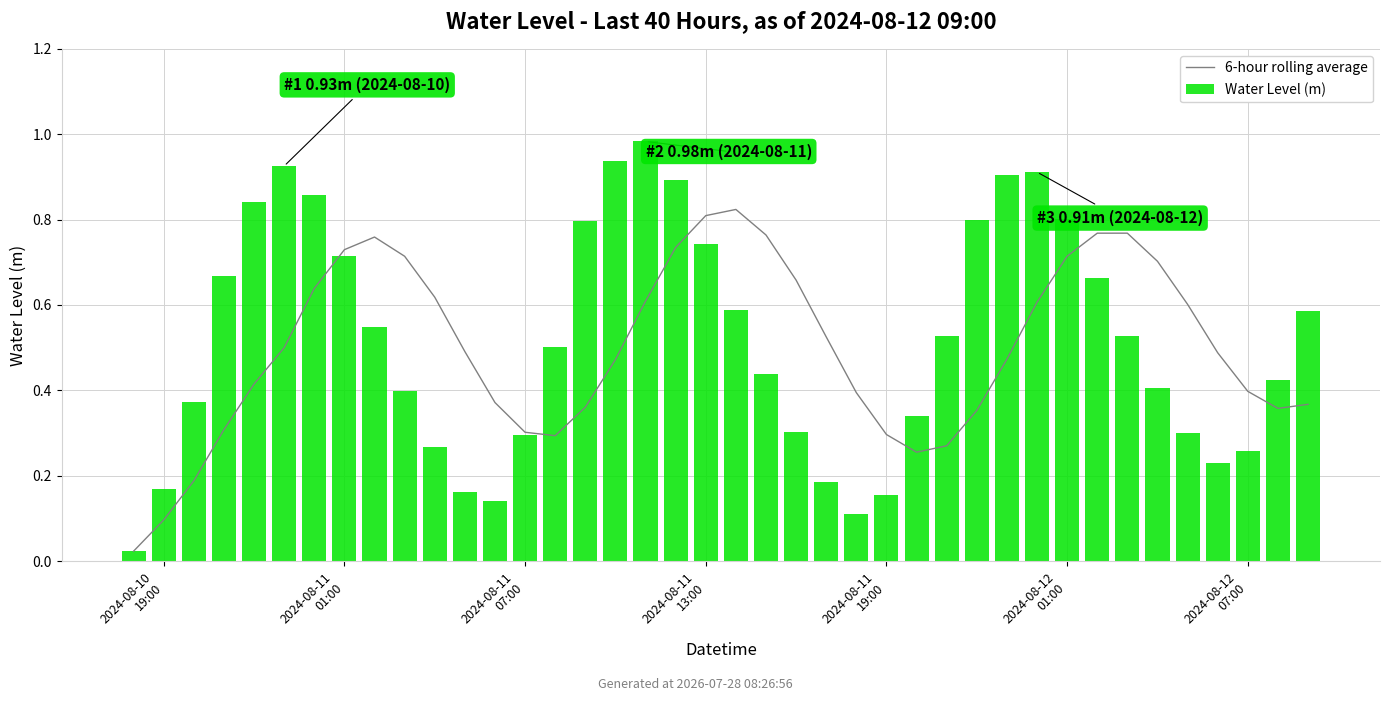

What is the sum of the 6-hour rolling average values at 9 and 38?

1.1